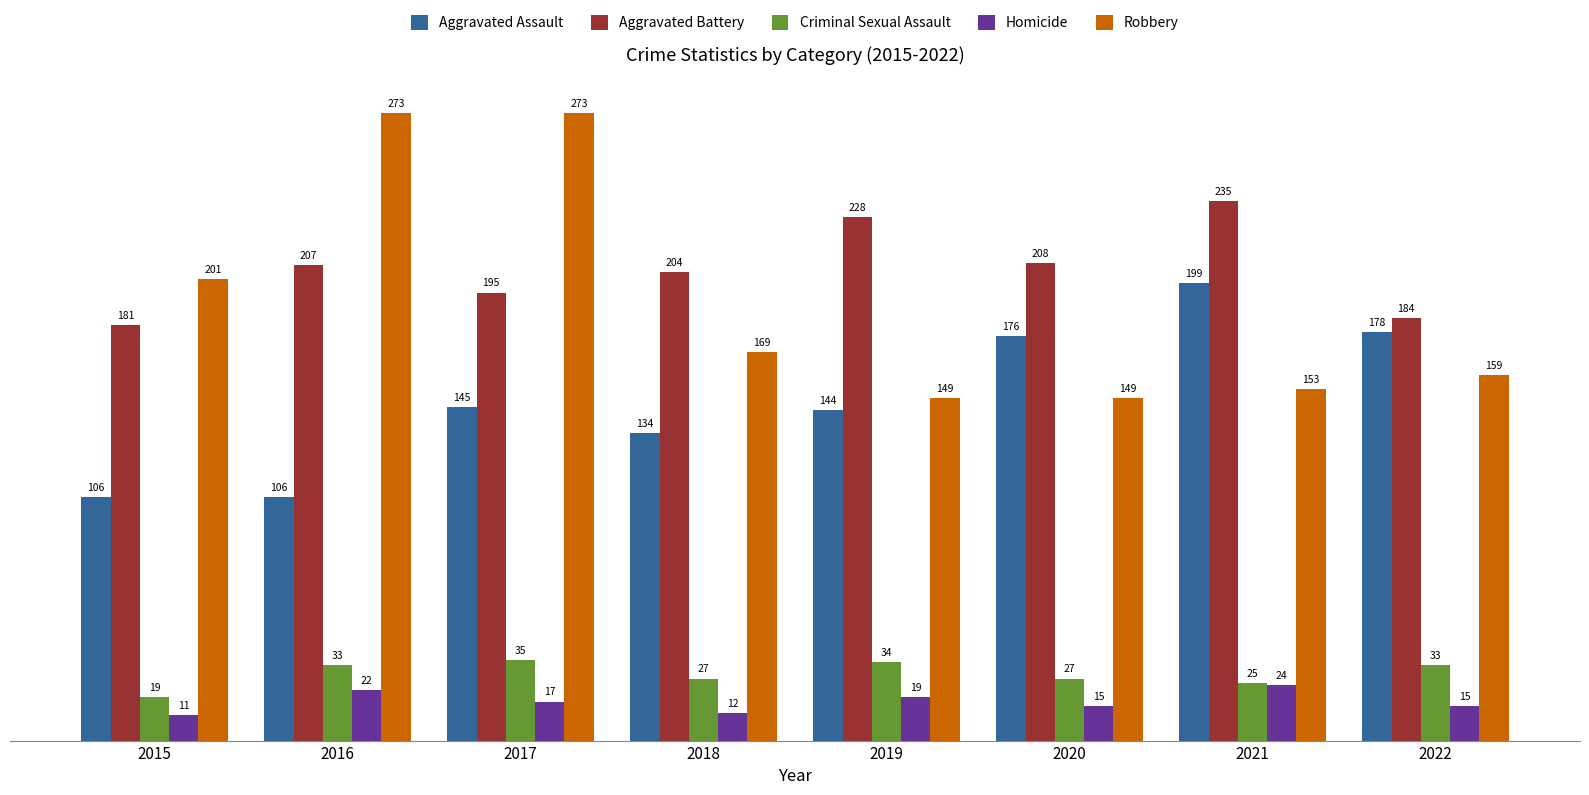

At which category does the chart reach its minimum across all series?

2015